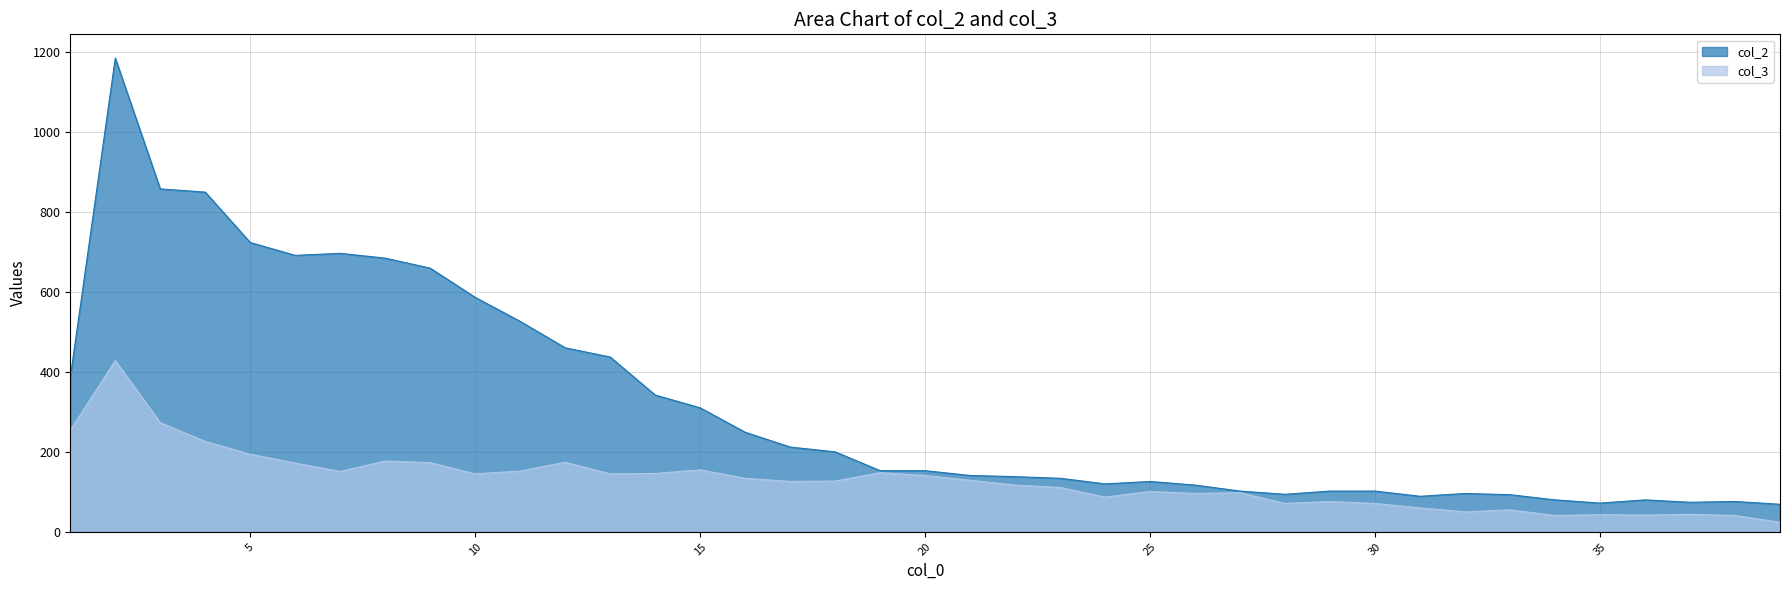

List the labels in order of col_3 value, largest first.

2, 3, 1, 4, 5, 8, 12, 9, 6, 15, 11, 7, 19, 14, 10, 13, 20, 16, 21, 18, 17, 22, 23, 25, 27, 26, 24, 29, 28, 30, 31, 33, 32, 37, 35, 36, 34, 38, 39